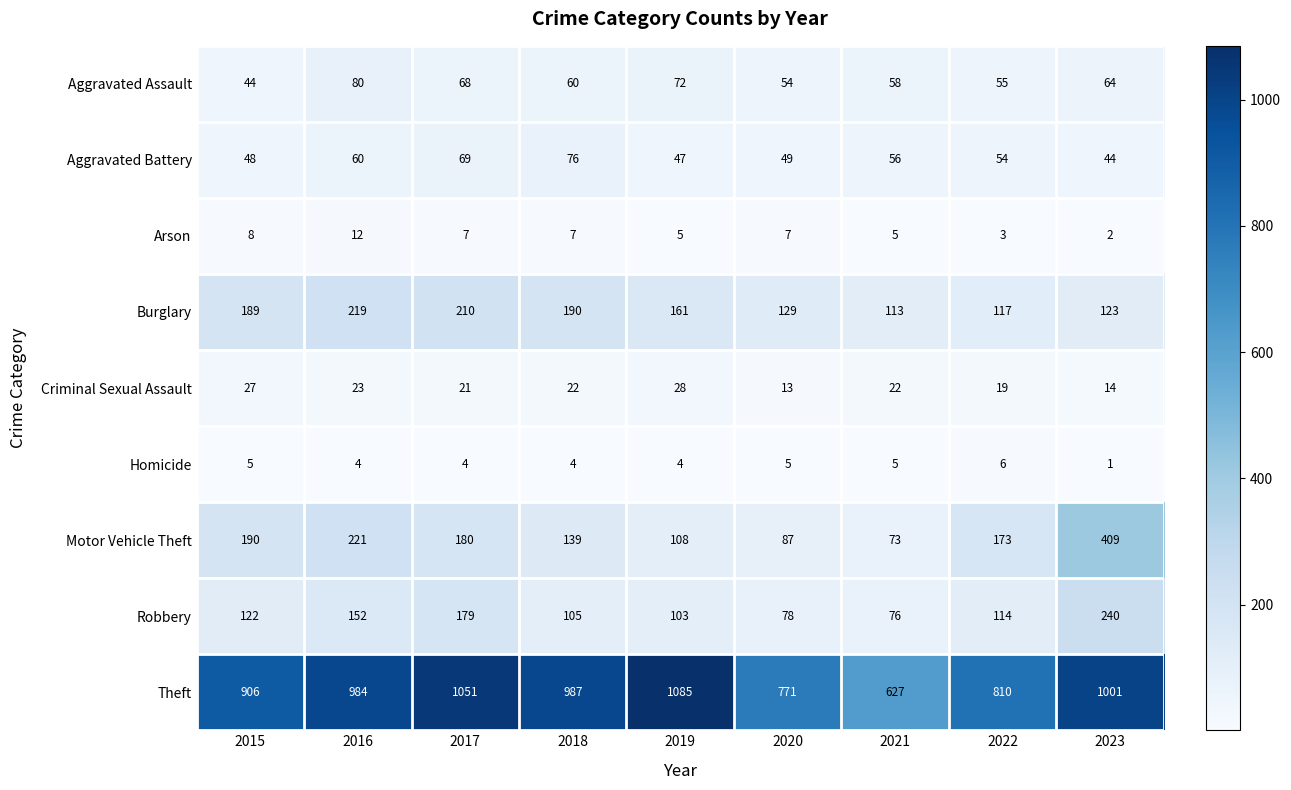

What is the total value across all series at 2017?

1789